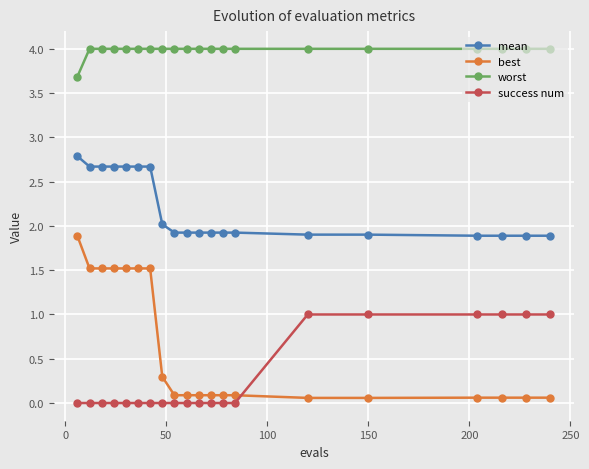

What is the highest value of the success num series?

1.0